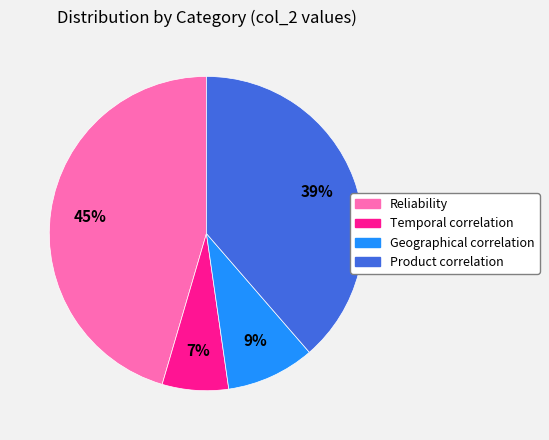

What percentage is the Temporal correlation slice, to the nearest percent?

7%